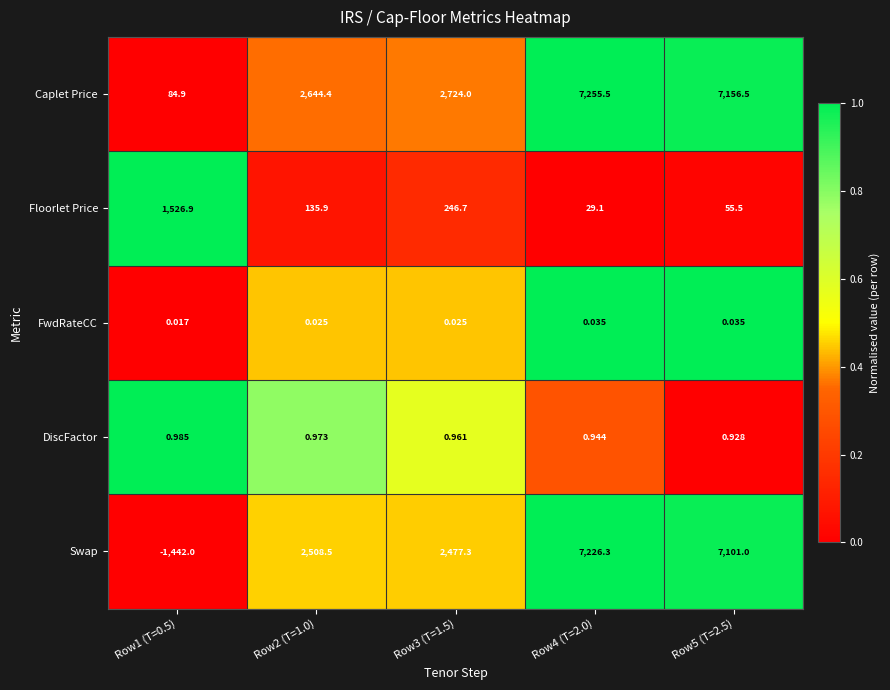

Which series has the largest total across all categories?

Caplet Price